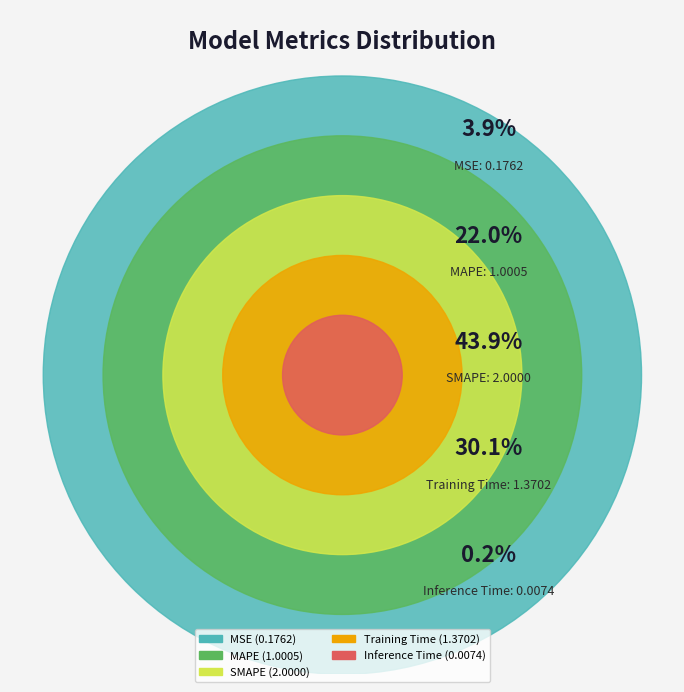

Is it true that Inference Time is 1% of the pie?

False